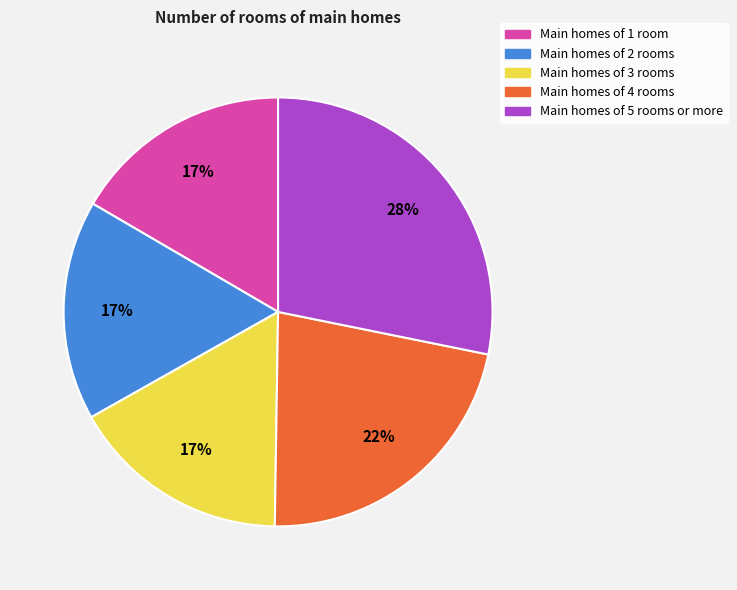

To the nearest percent, what is the average slice percentage?

20%